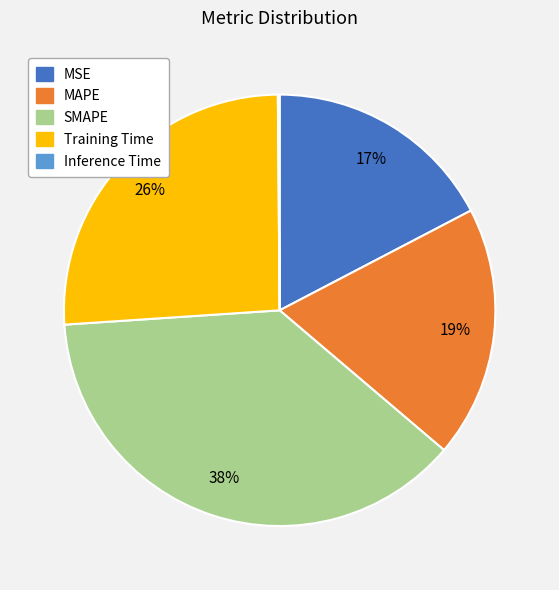

To the nearest percent, what is the average slice percentage?

20%